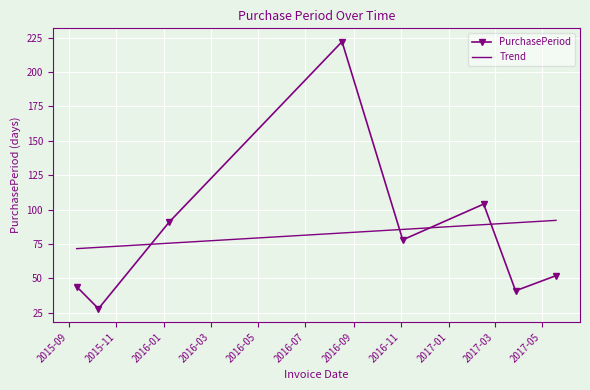

True or false: the data shows 14 at 2015-10-09.

False